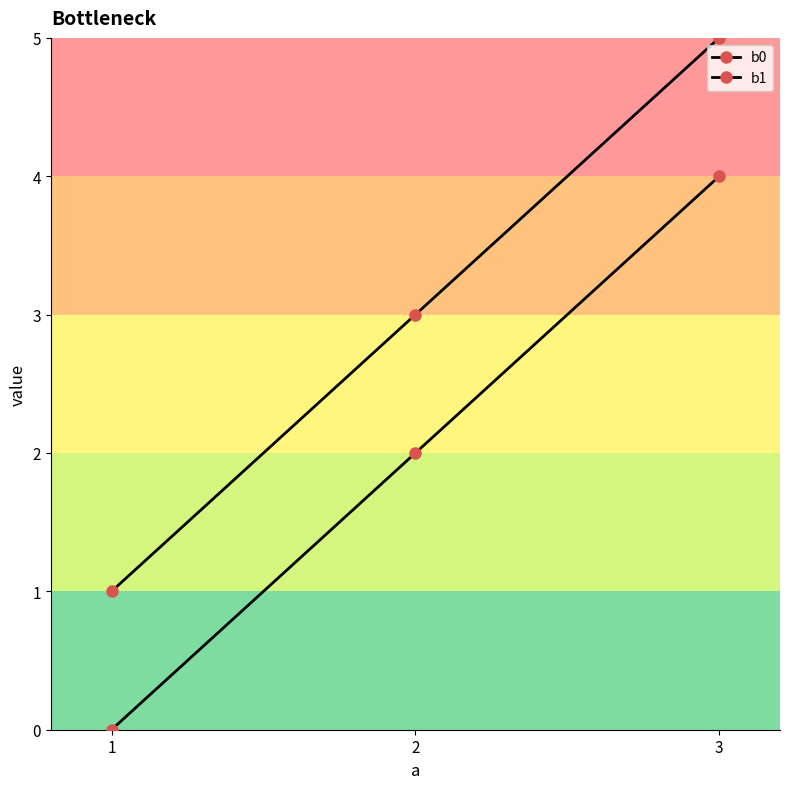

How many data points in b0 are less than 2?

1